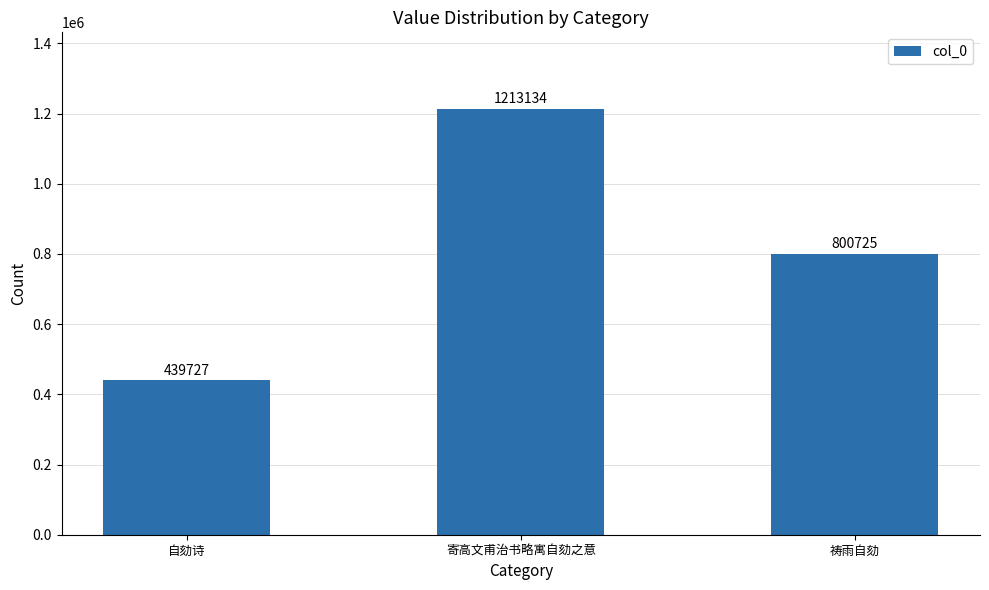

What is the ratio of the value at 祷雨自劾 to the value at 自劾诗?

1.8